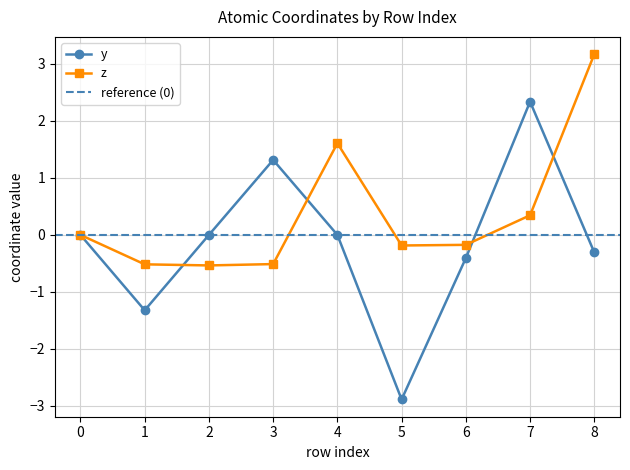

What is the difference between the y values at 7 and 8?

2.6